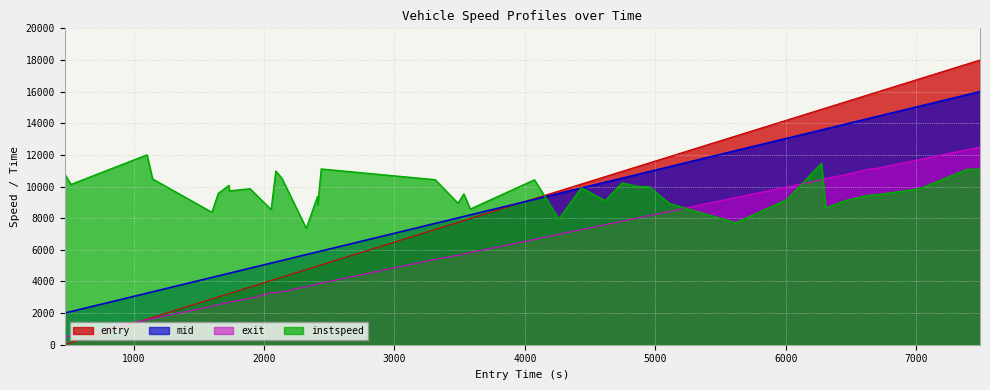

Which series has the widest spread of values?

entry